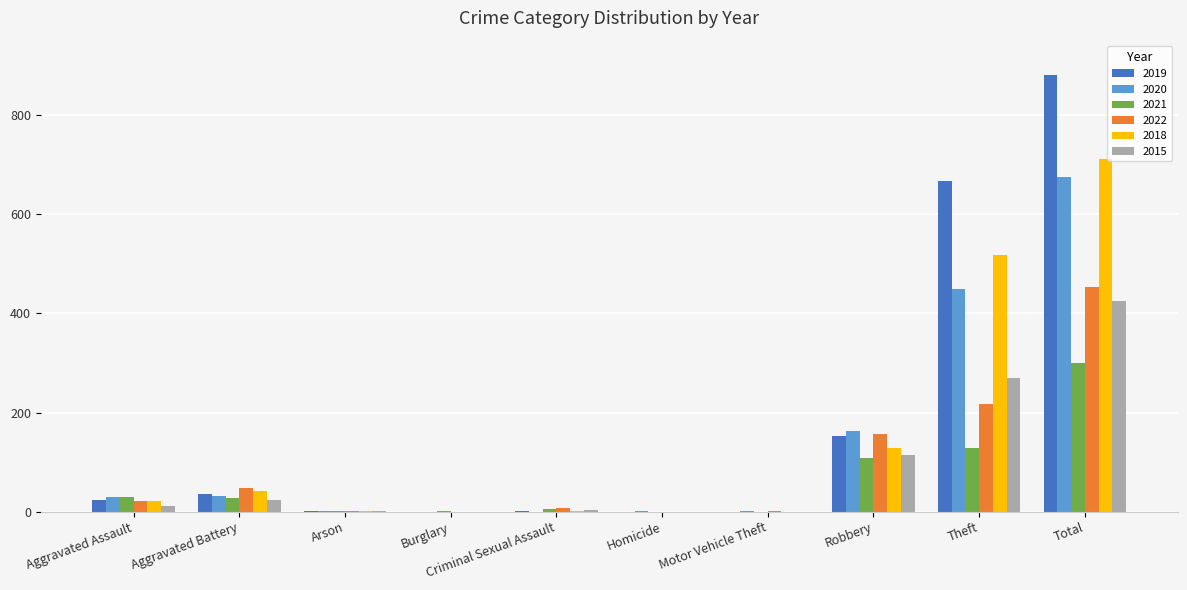

What are all the series names shown in the legend?

2019, 2020, 2021, 2022, 2018, 2015